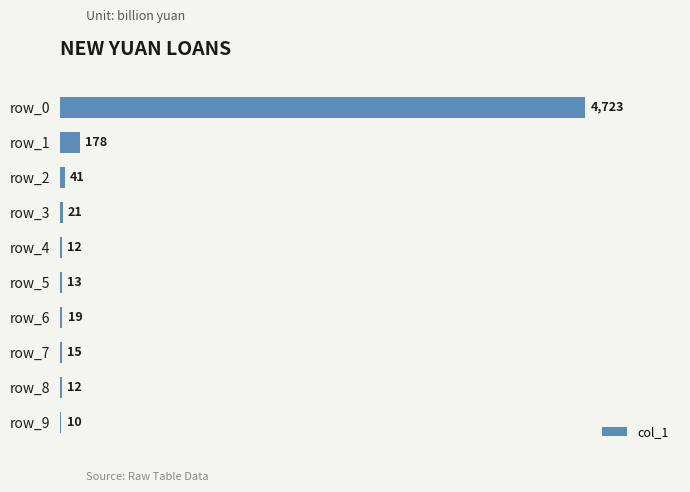

What is the sum of the values at row_6 and row_3?

40